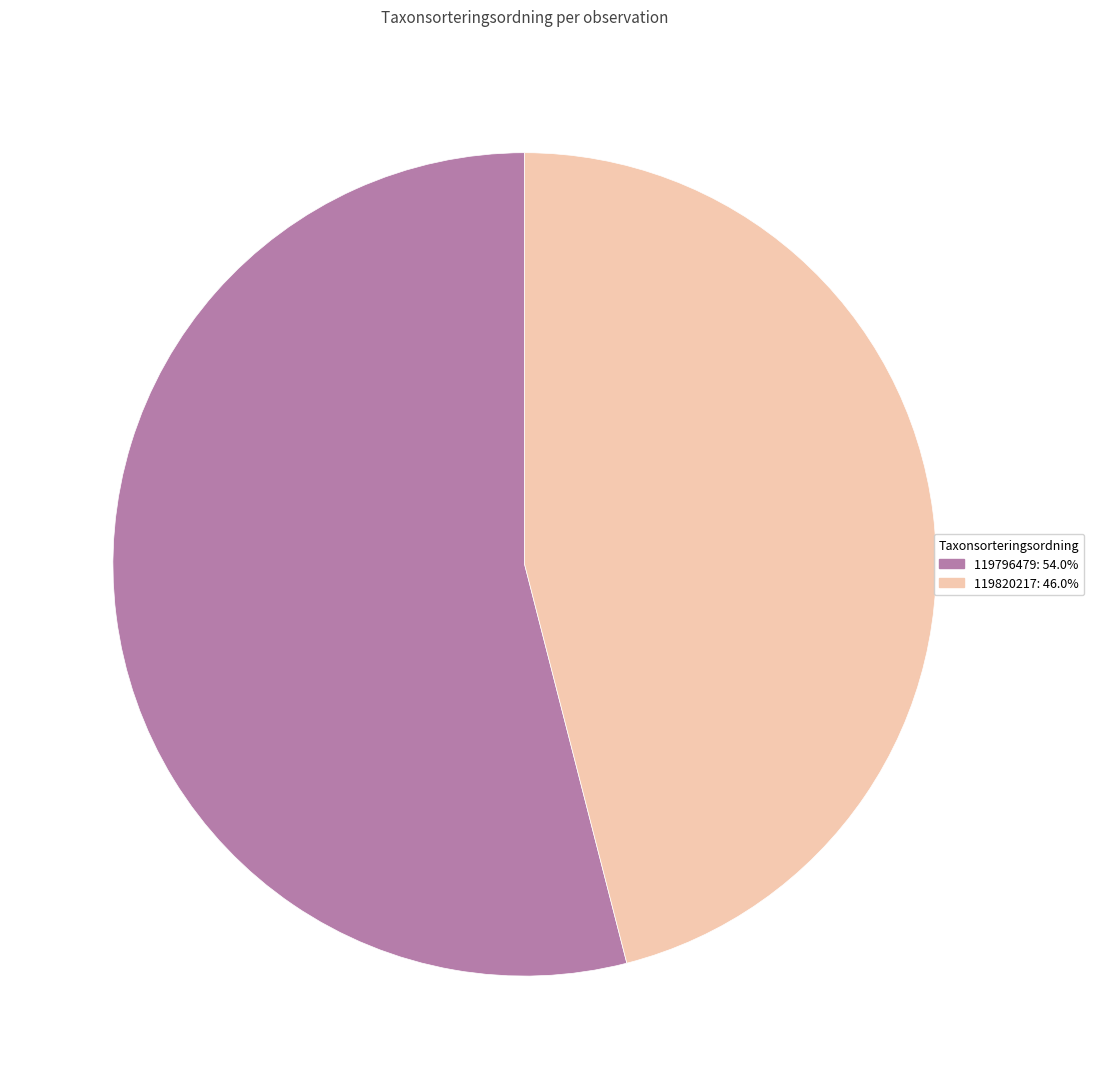

Is it true that 119796479 is 44% of the pie?

False